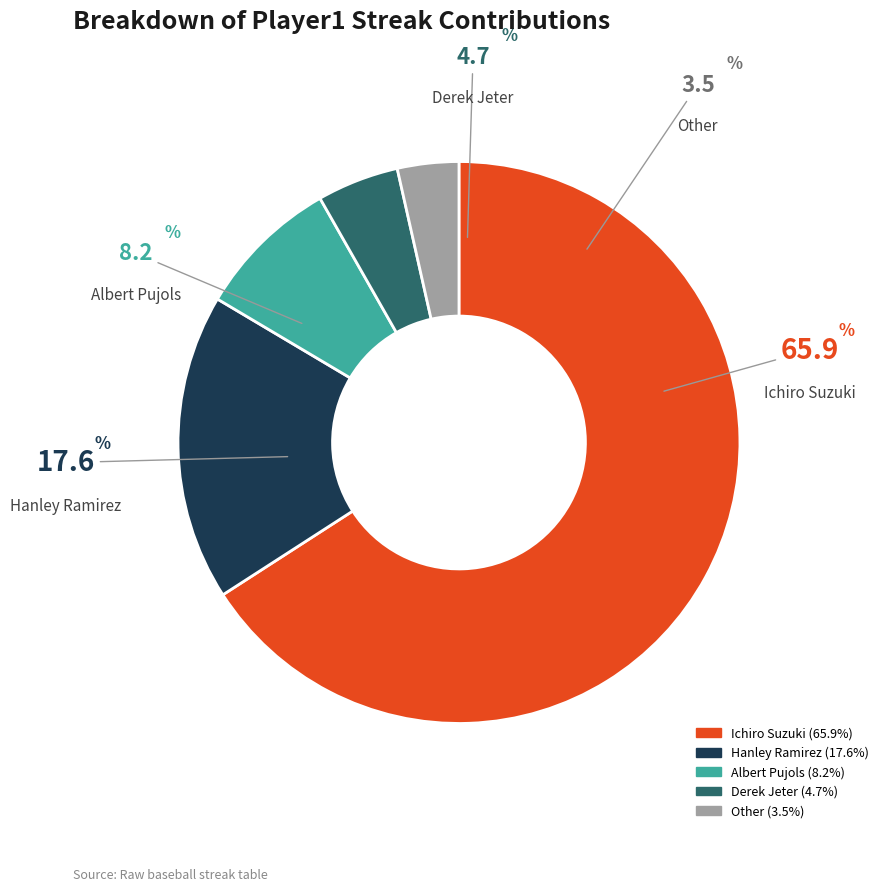

Count the number of slices in the pie.

5